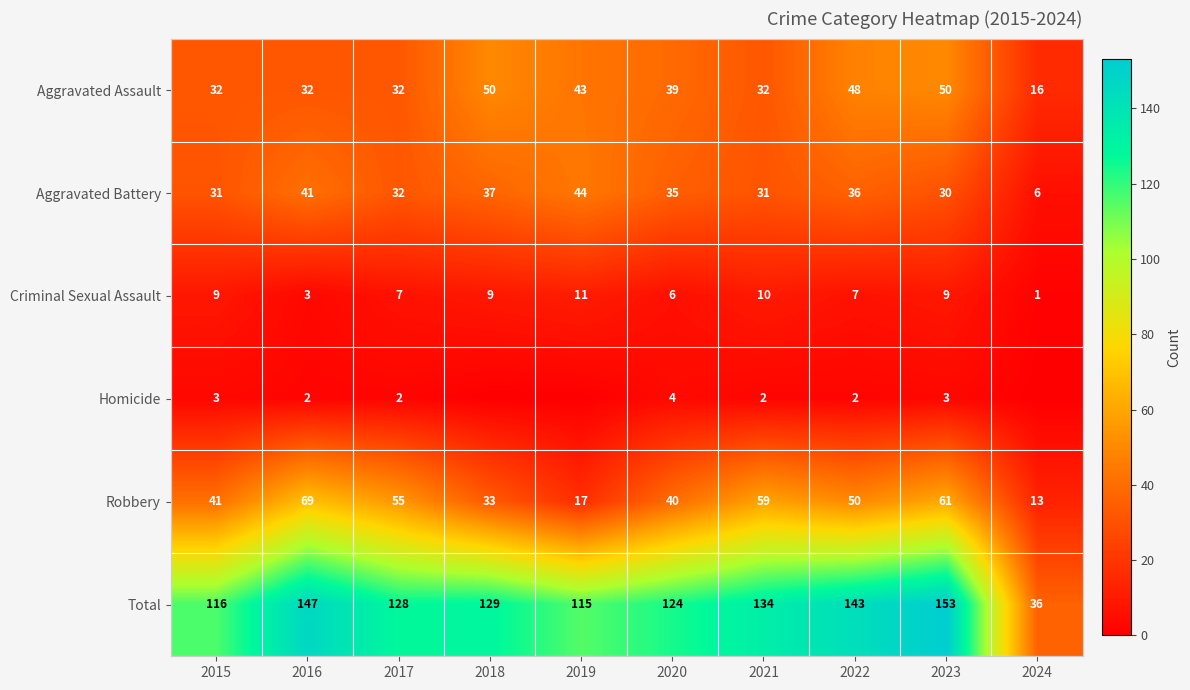

Rank the series at 2022 from highest to lowest value.

Total, Robbery, Aggravated Assault, Aggravated Battery, Criminal Sexual Assault, Homicide